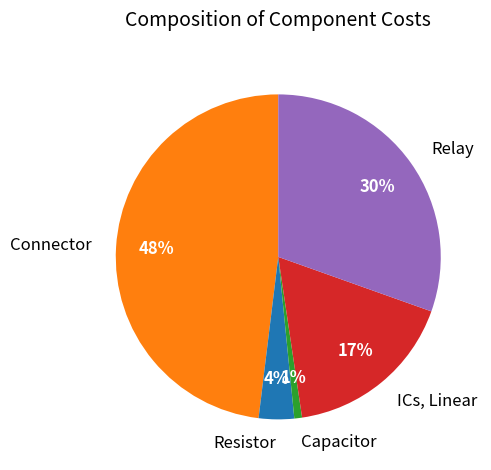

To the nearest percent, what is the difference between the largest and smallest slice percentages?

47%